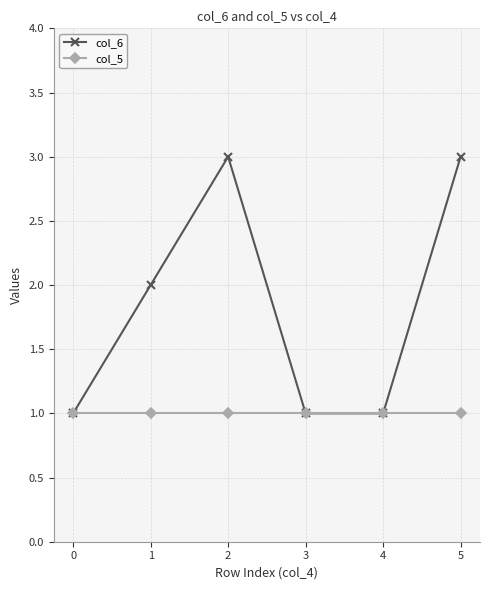

What is the sum of the col_5 values at 4 and 2?

2